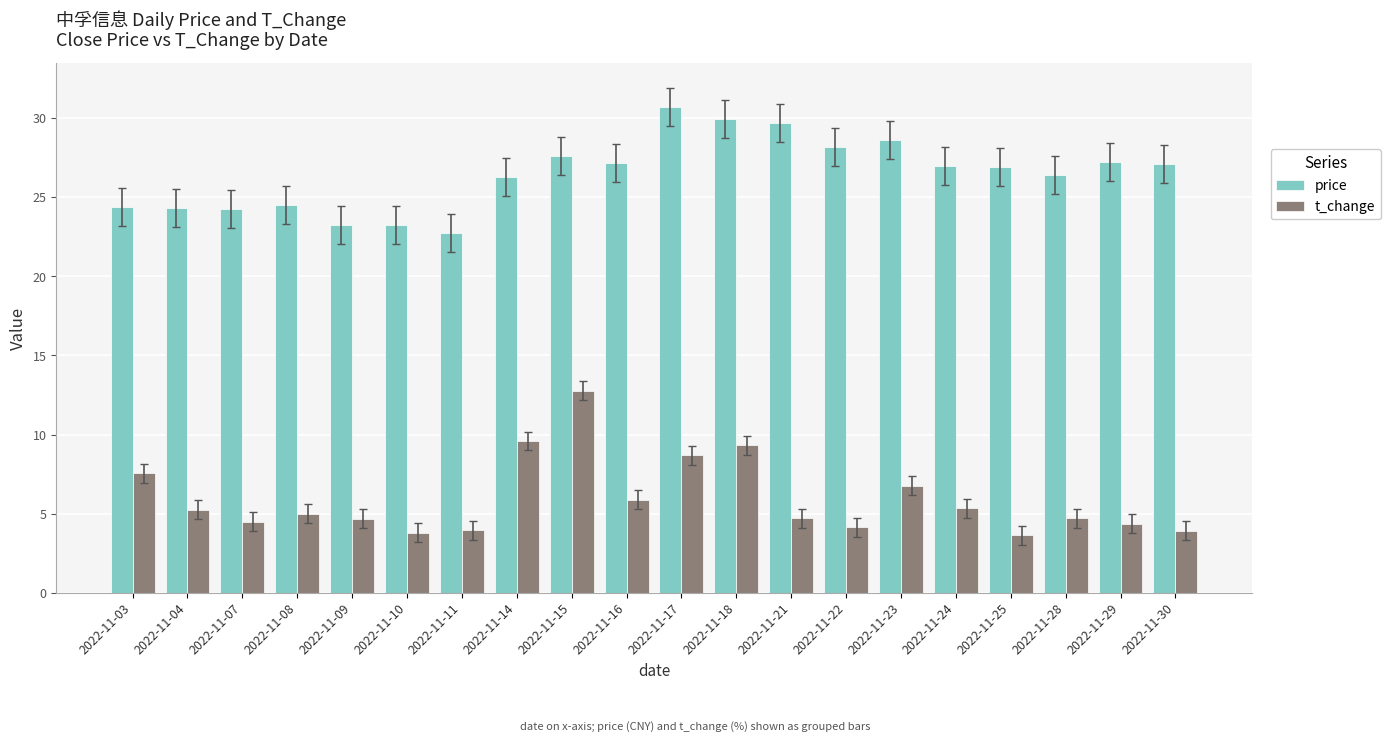

What is the difference between the maximum and minimum values in the price series?

7.9